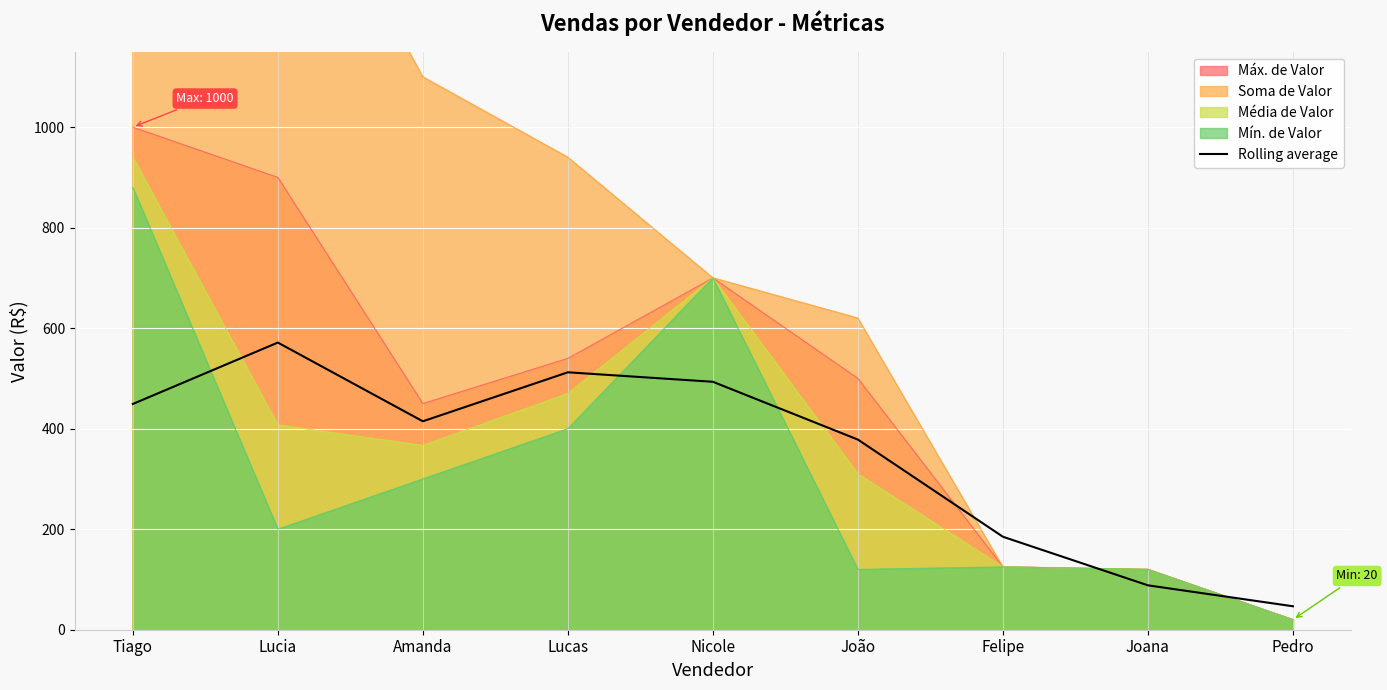

Where is the first local minimum?

Amanda